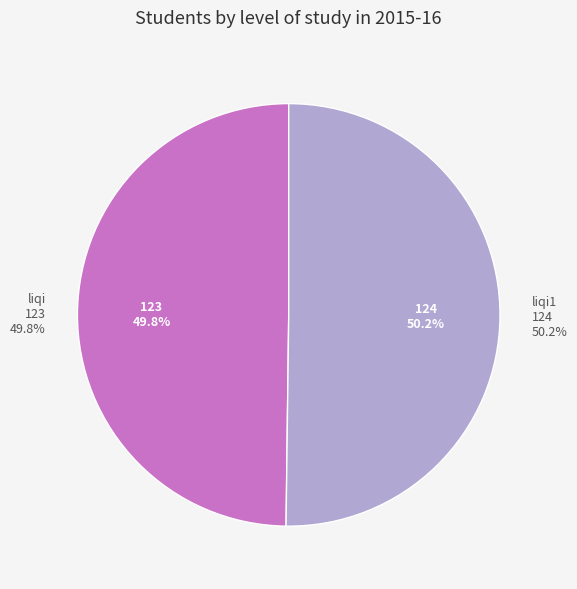

Is there any slice that represents more than half of the pie?

Yes